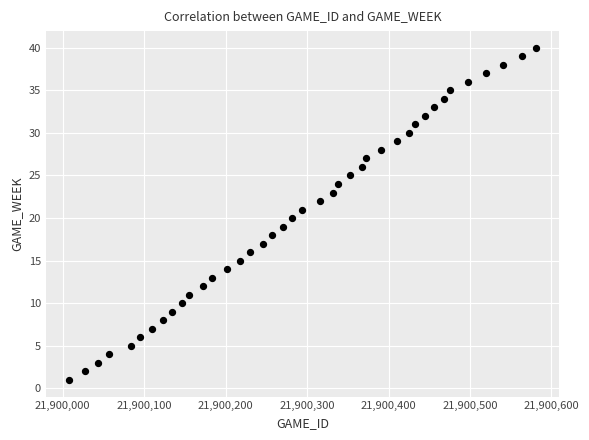

What is the range of Y values (max minus min)?

39